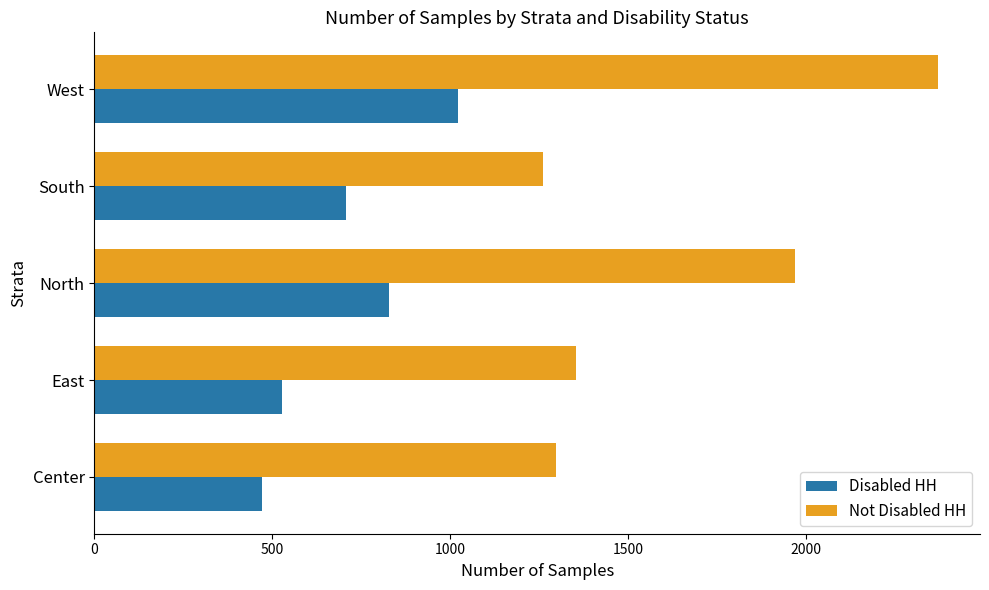

Which series has the largest range (max minus min)?

Not Disabled HH